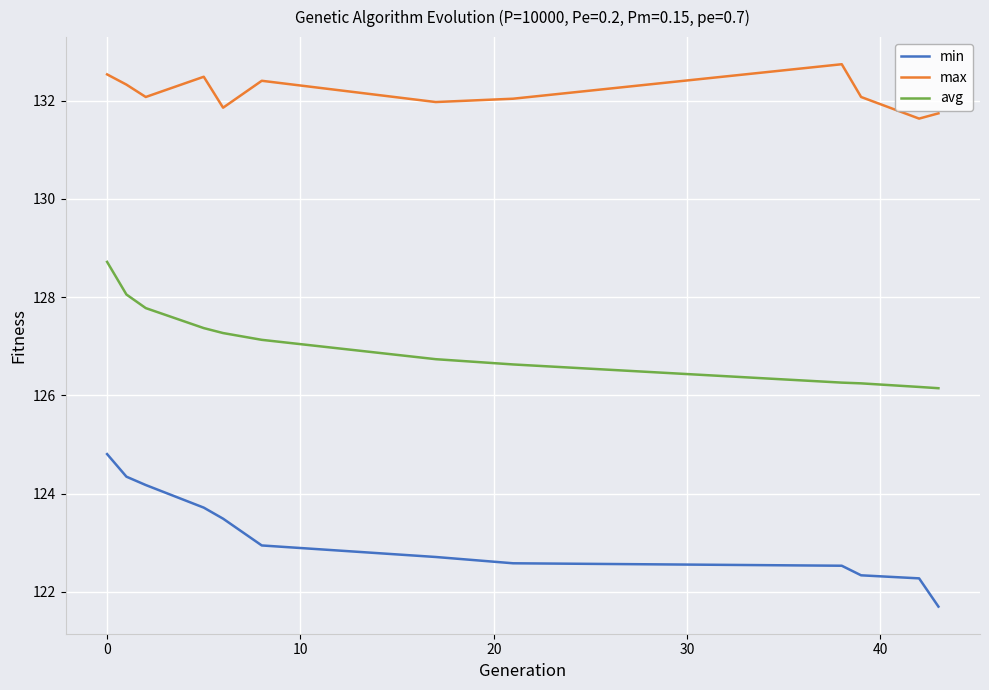

True or false: max has more than 0 interior local peaks.

True